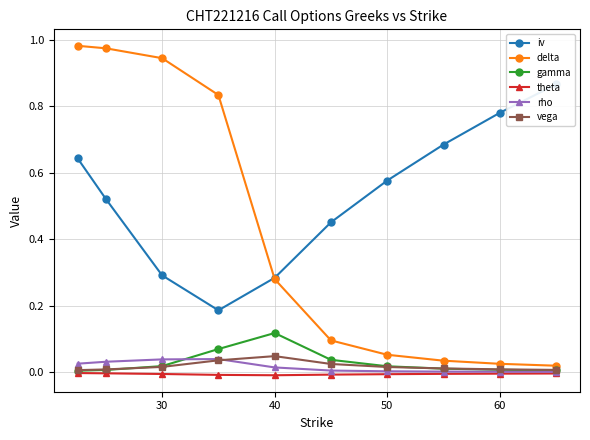

Which category has the highest value in the gamma series?

40